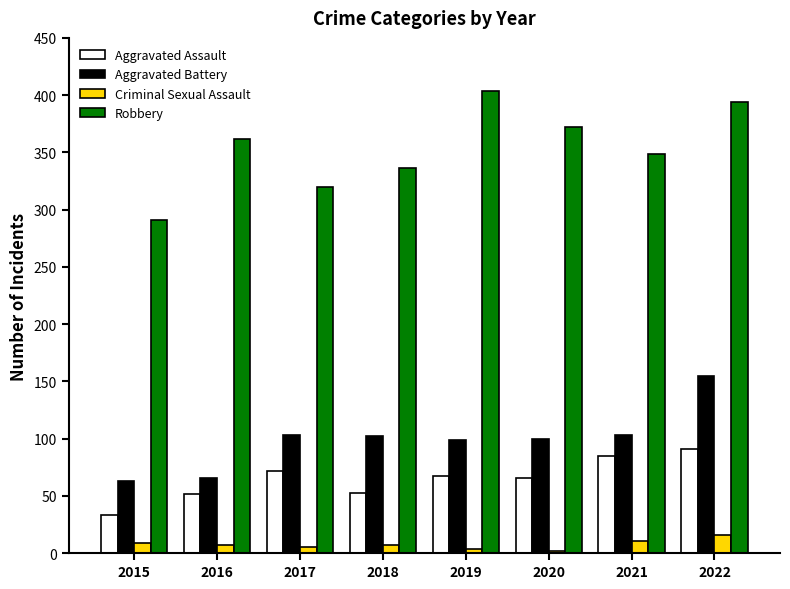

At which label does Aggravated Battery first exceed 102?

2017